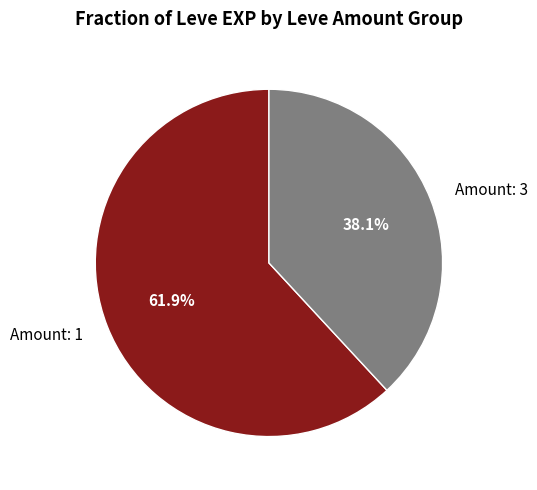

Does any single category account for the majority?

Yes